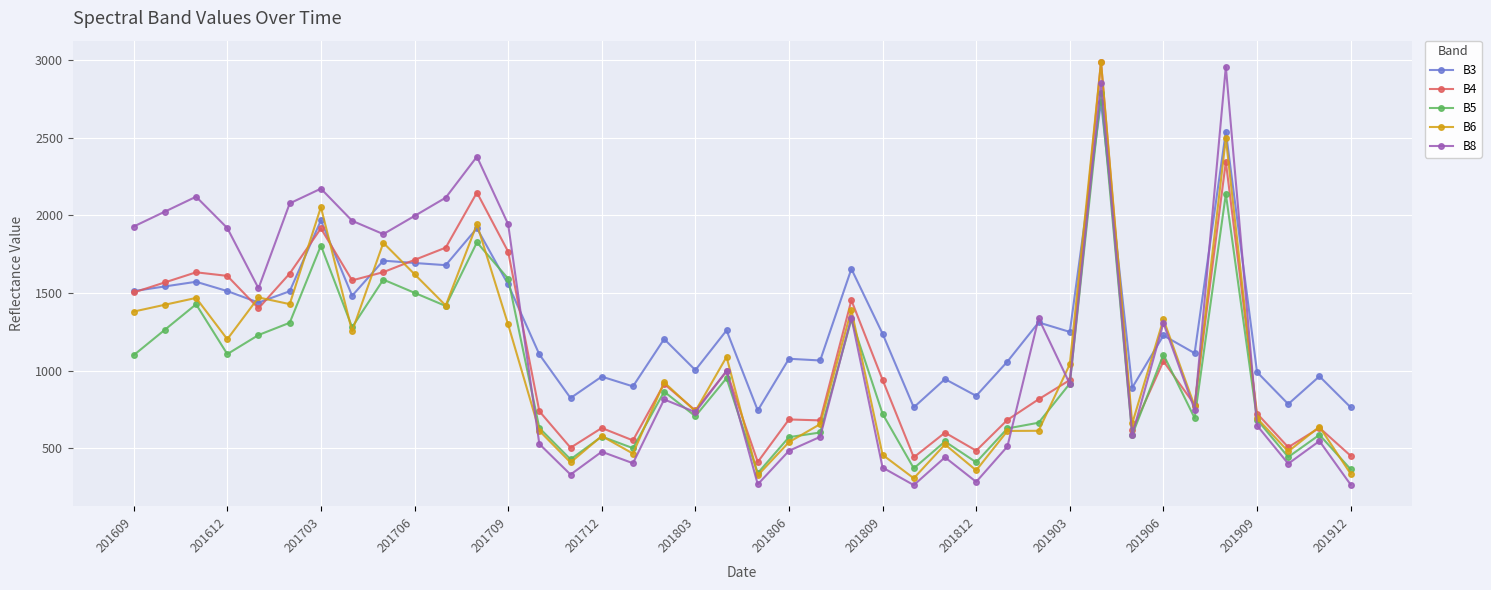

What is the value of the B4 point at the 17th from the left?

550